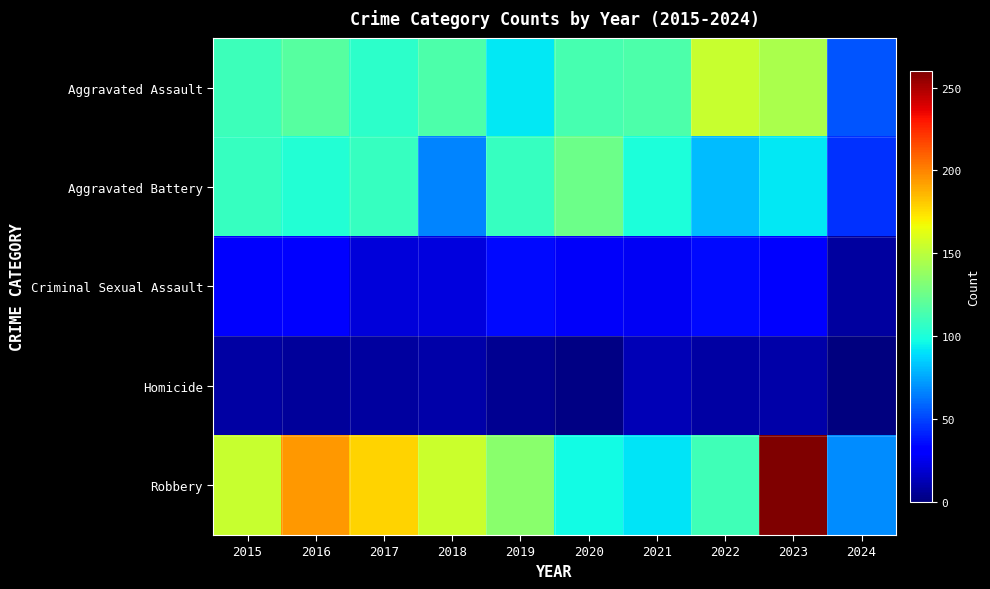

Reading left to right, list all the values displayed in this chart.

Aggravated Assault: 2015=110	2016=118	2017=105	2018=115	2019=92	2020=113	2021=115	2022=154	2023=145	2024=54
Aggravated Battery: 2015=108	2016=102	2017=108	2018=67	2019=108	2020=125	2021=100	2022=81	2023=92	2024=45
Criminal Sexual Assault: 2015=29	2016=30	2017=21	2018=22	2019=35	2020=28	2021=27	2022=35	2023=31	2024=8
Homicide: 2015=9	2016=7	2017=8	2018=10	2019=5	2020=2	2021=13	2022=9	2023=10	2024=0
Robbery: 2015=154	2016=194	2017=178	2018=155	2019=135	2020=97	2021=91	2022=111	2023=260	2024=69